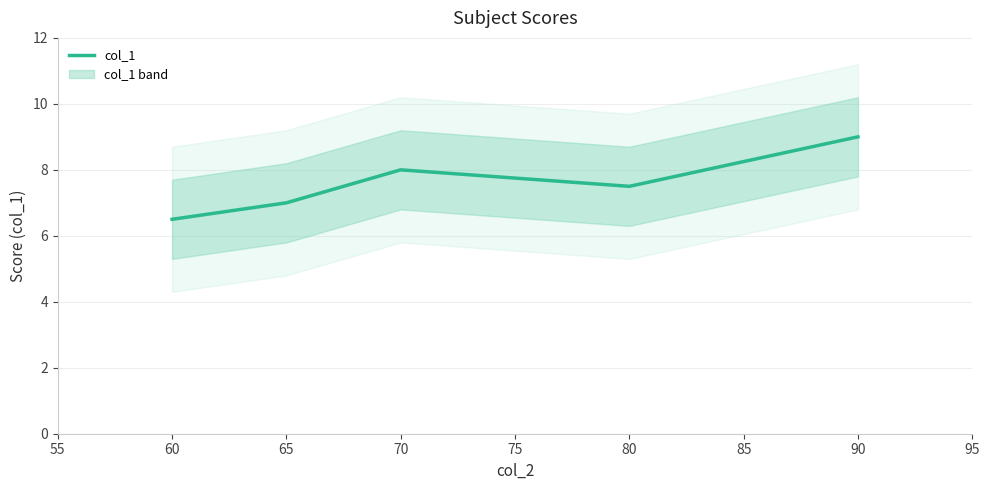

The col_1 series shows 3.1 at 60. True or false?

False